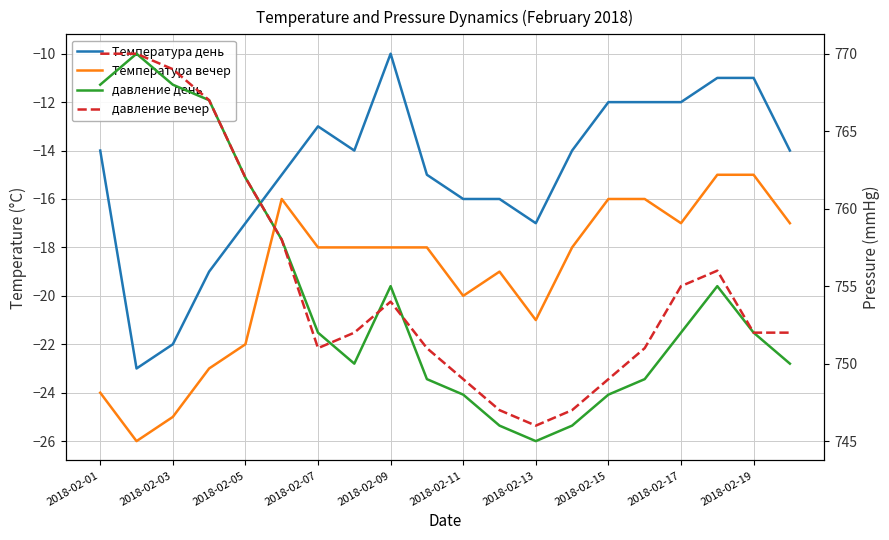

How many distinct data groups are displayed?

4